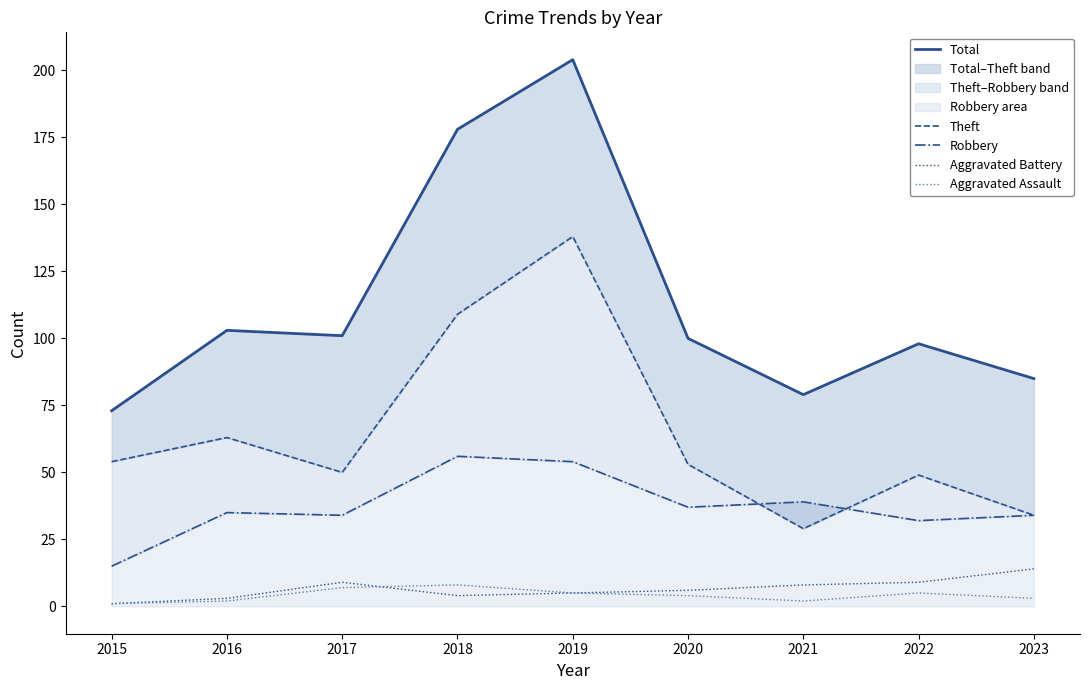

The value of Aggravated Battery at 2017 is 9. True or false?

True